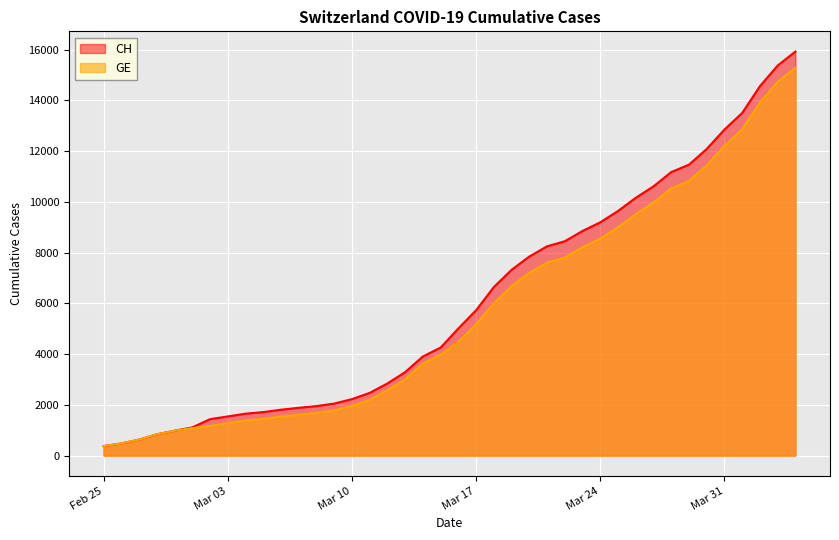

At which label is GE closest to 7829?

2020-03-22